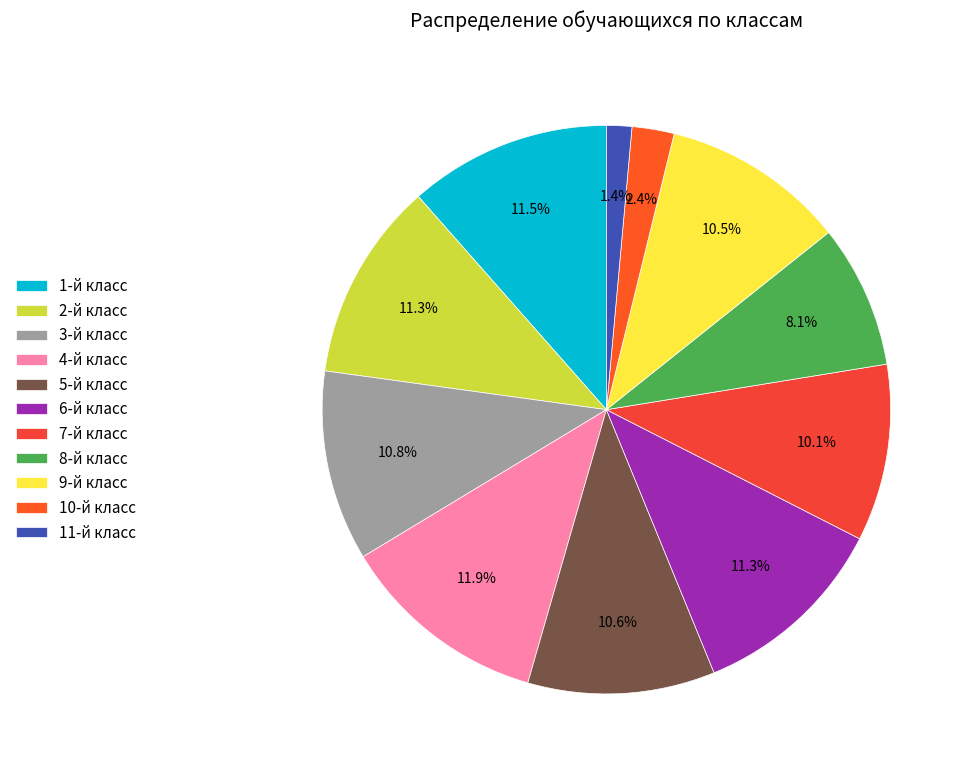

Do 7-й класс and 6-й класс together represent more than half of the pie?

No